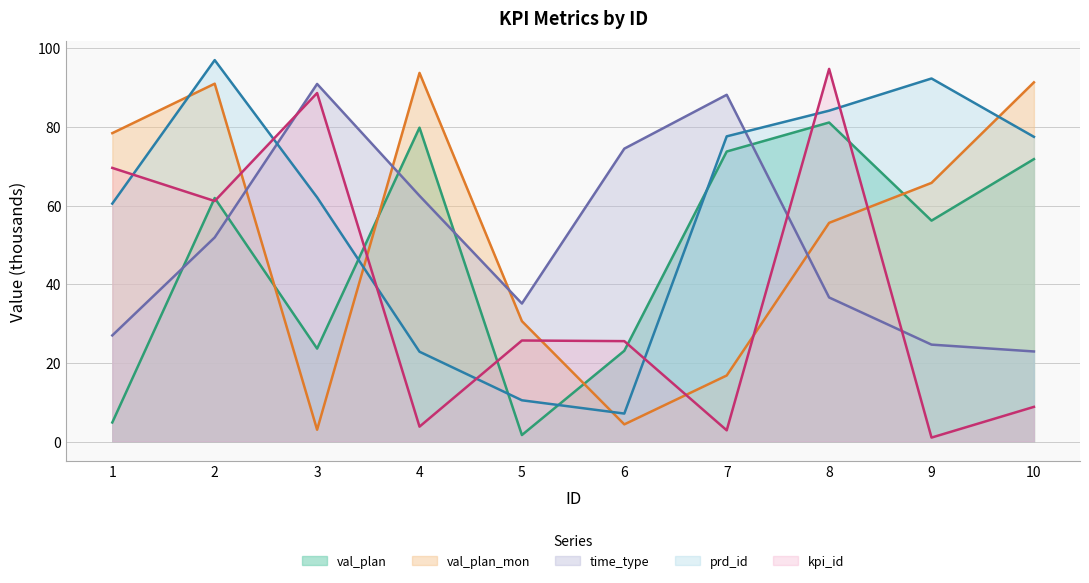

True or false: prd_id has a value of 92.3 at 9.

True